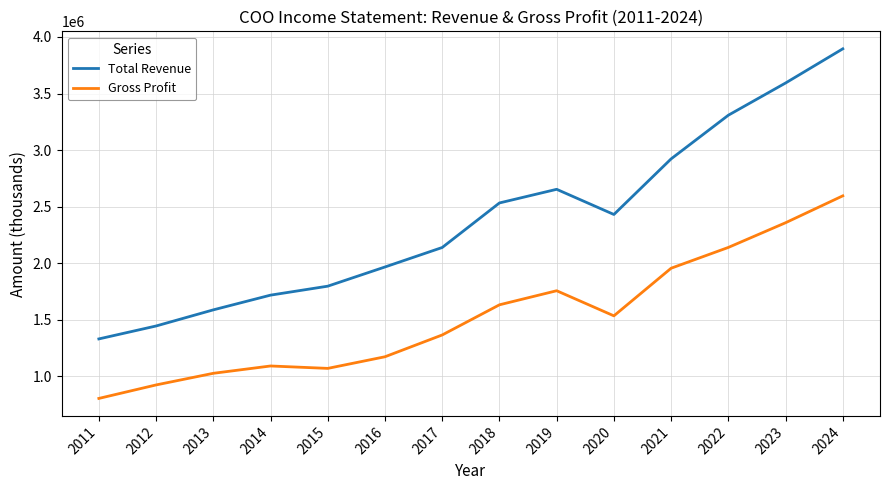

What is the maximum value shown in the chart?

3895400